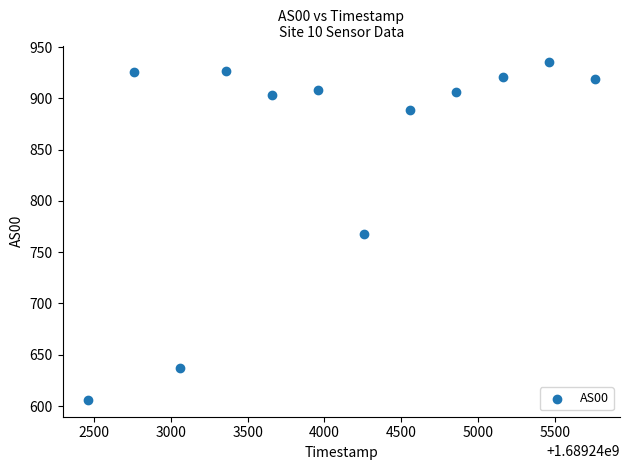

What is the range of X values (max minus min)?

3300